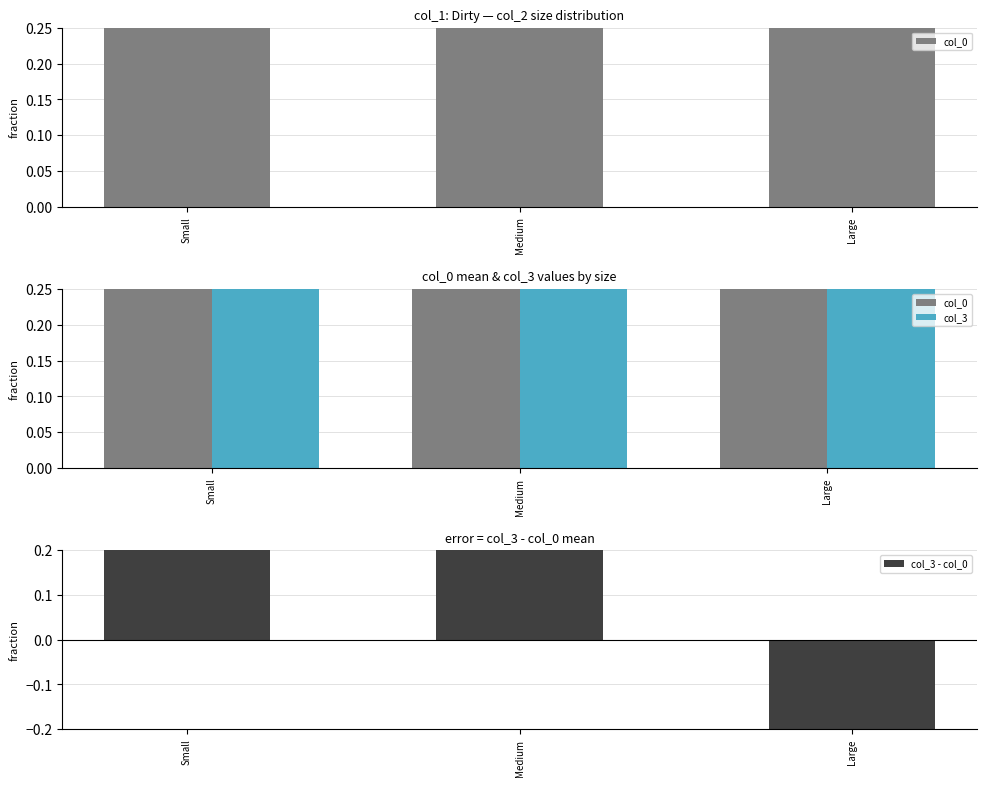

At Medium, list the series in order from largest to smallest.

col_3, col_0, col_3 - col_0